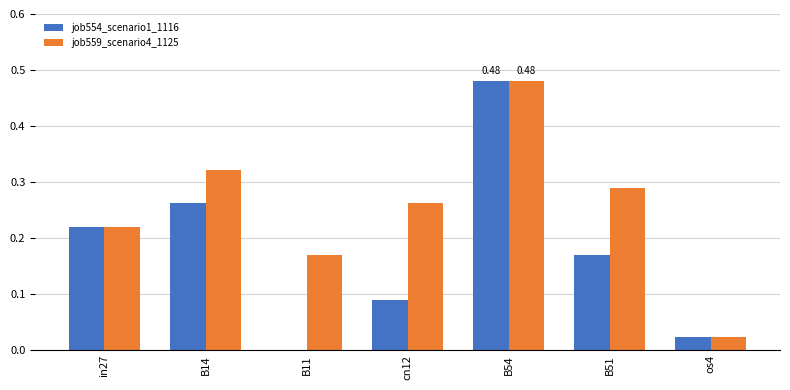

Which series has the widest spread of values?

job554_scenario1_1116